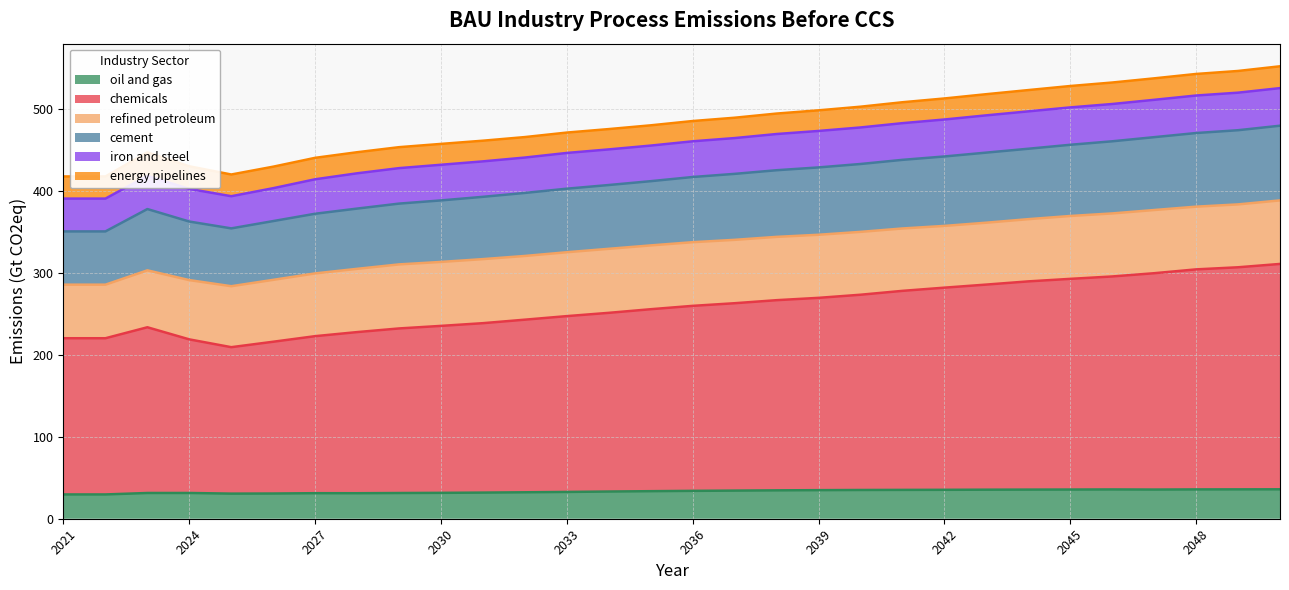

Does the chart display data point markers on the line(s)?

No